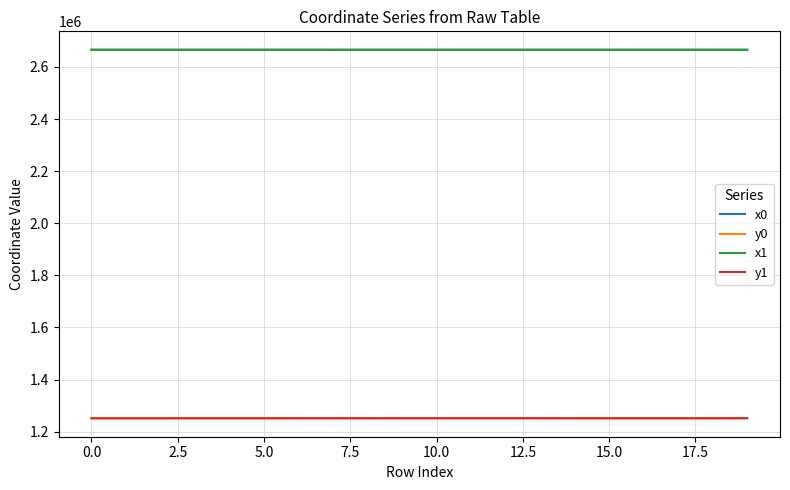

True or false: y1 and x1 intersect in this chart.

False